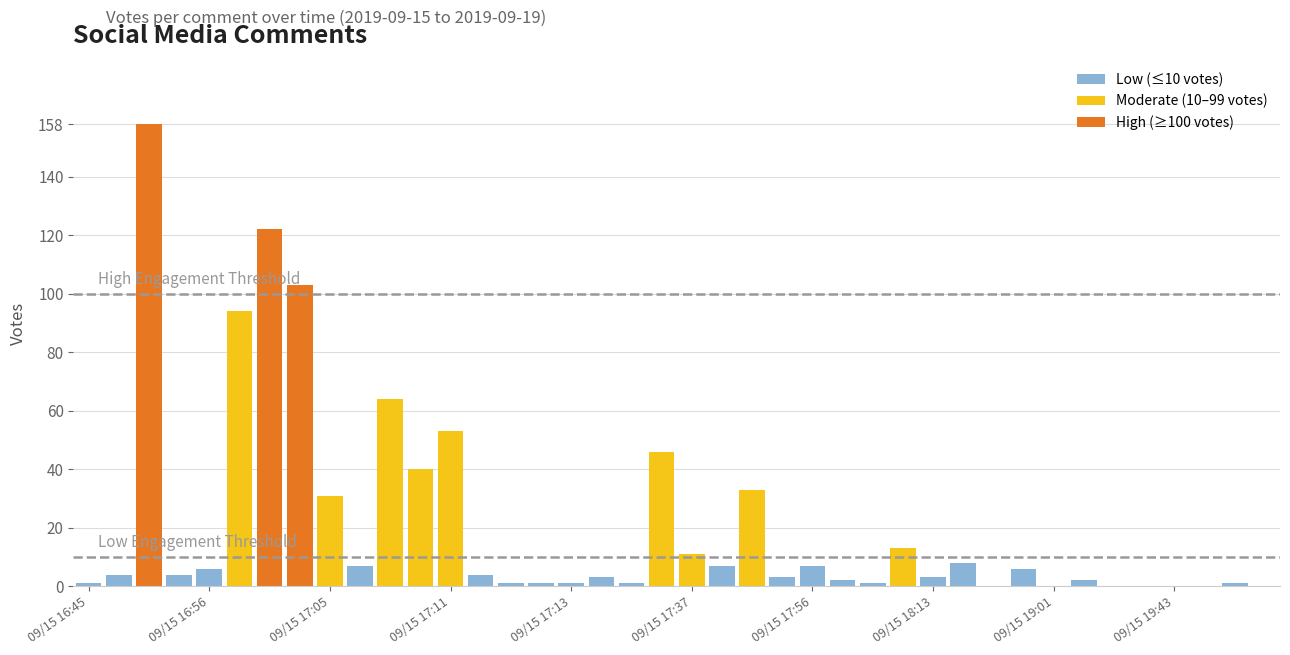

Between 09/15 19:01 and 09/15 18:13, which is larger?

09/15 19:01